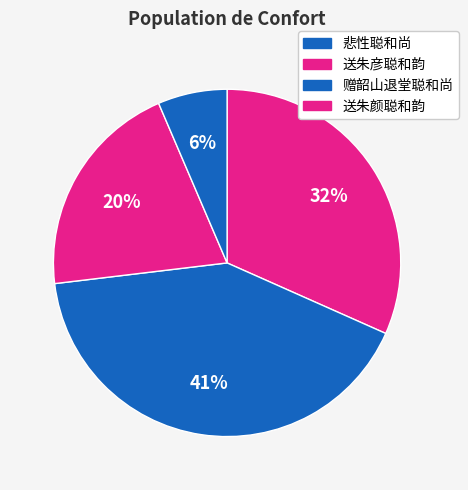

Is 送朱彦聪和韵 the majority of the pie?

No